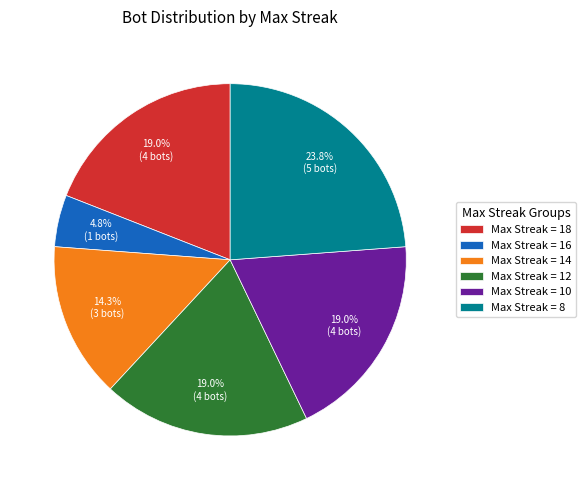

Which category has the biggest portion of the pie?

Max Streak = 8